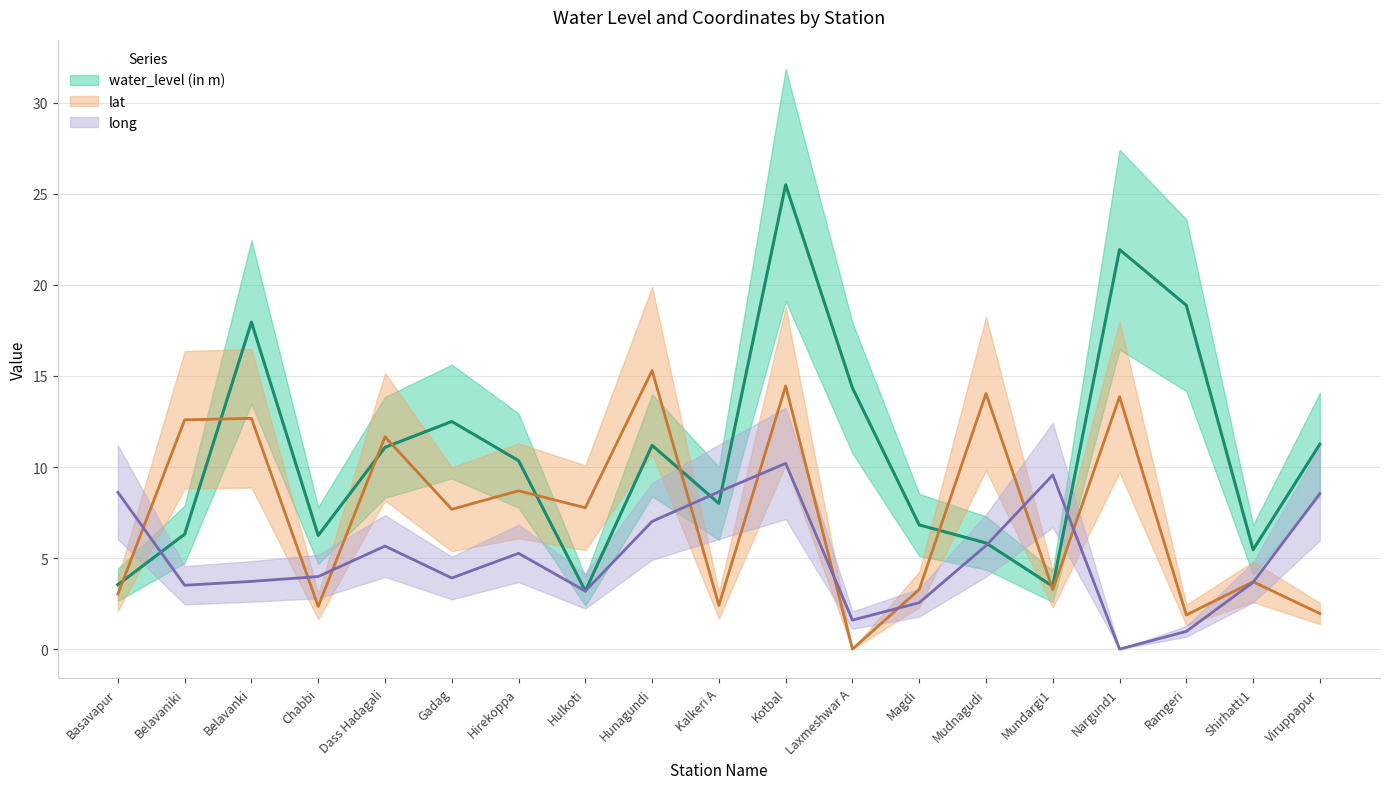

Where does the water_level (in m) series first go above 10?

Belavanki